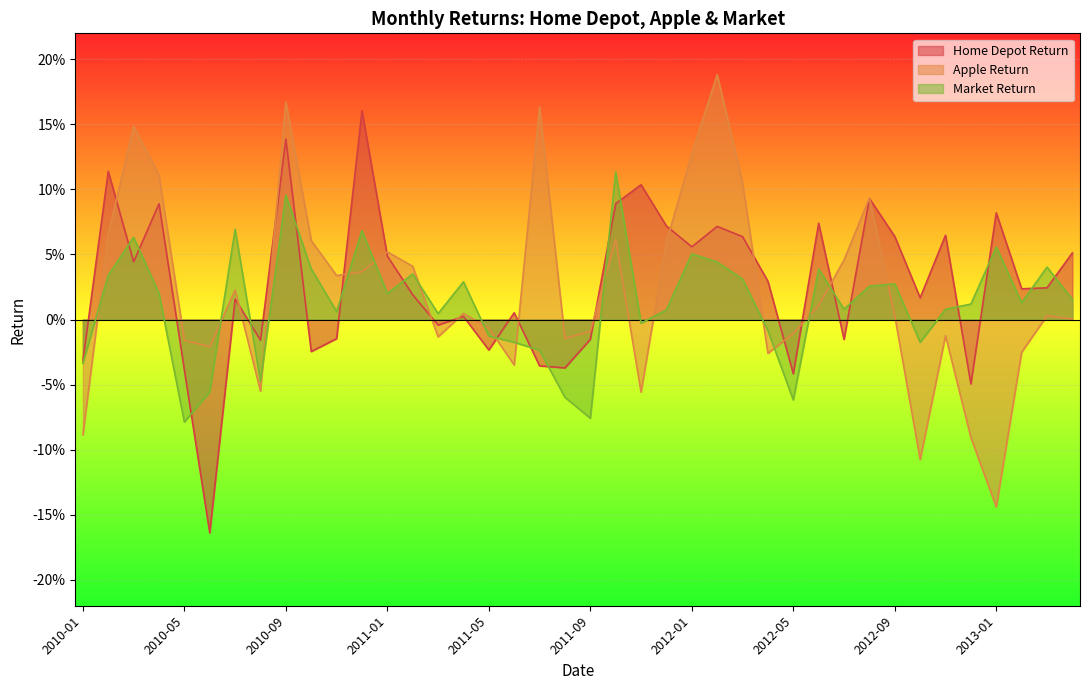

The Market Return series shows 0.0 at 2012-07. True or false?

False